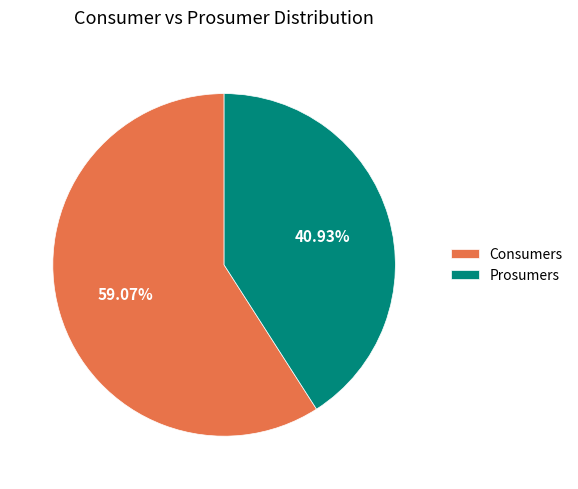

Which slice is the largest?

Consumers